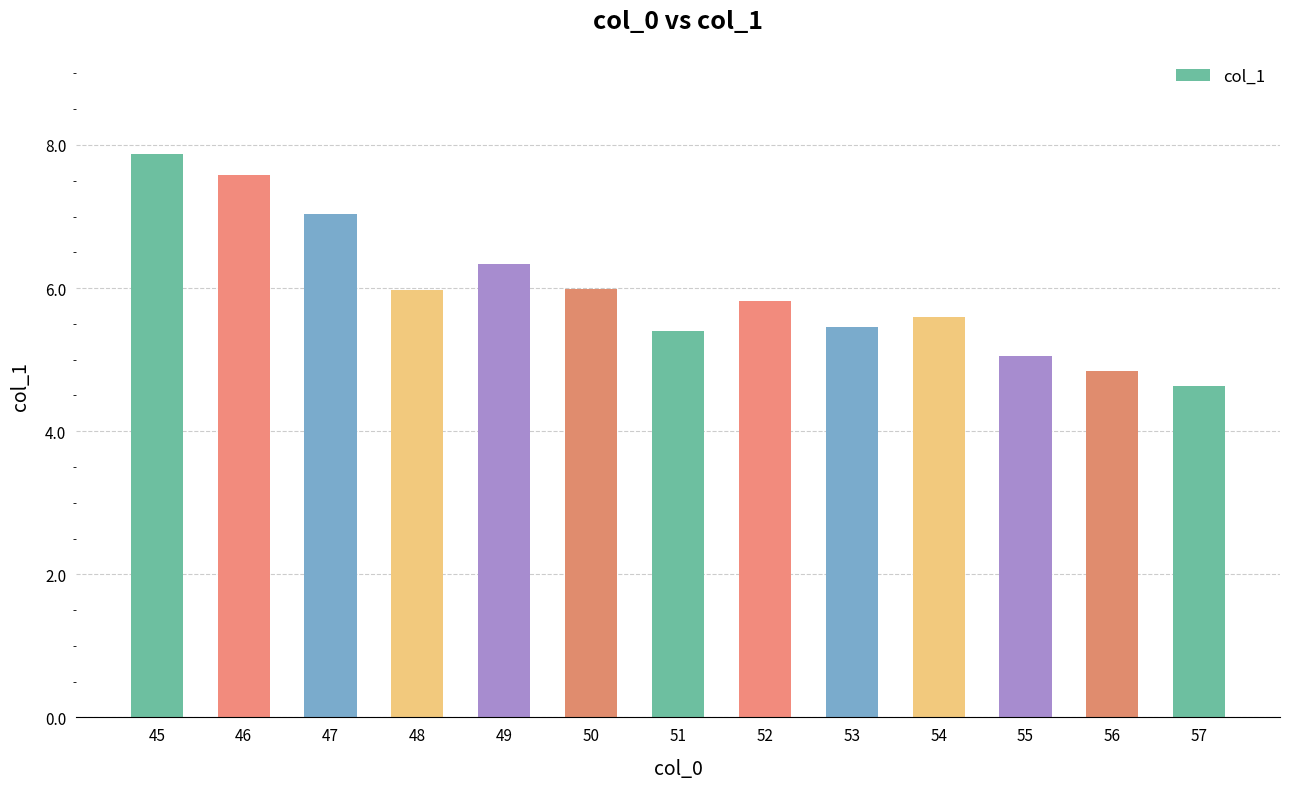

How many values are below 5?

2